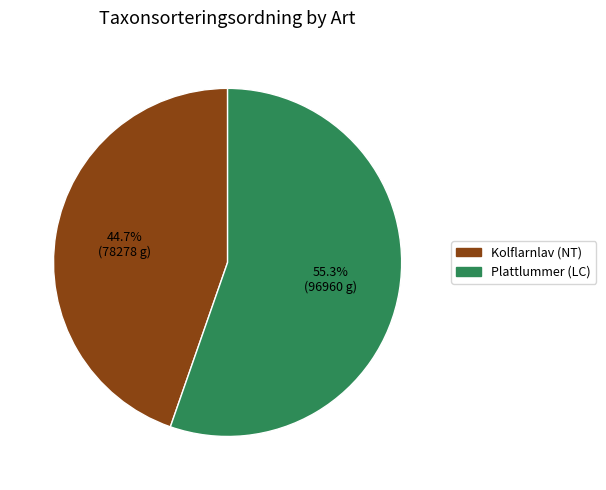

True or false: Plattlummer (LC) accounts for 55% of the total.

True